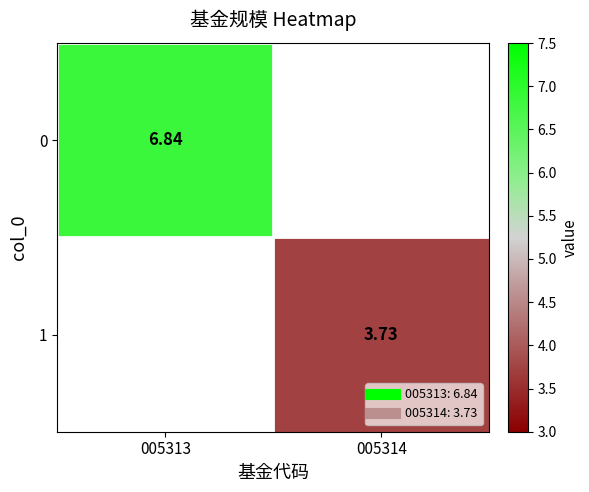

Is the value of 1 at 005313 greater than the value of 0 at 005314?

No